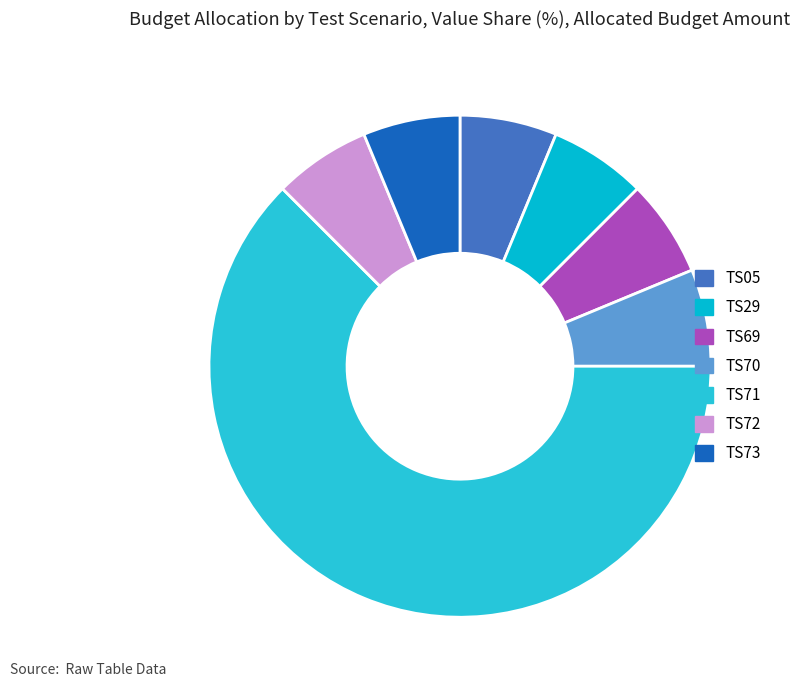

How many slices are in this pie chart?

7